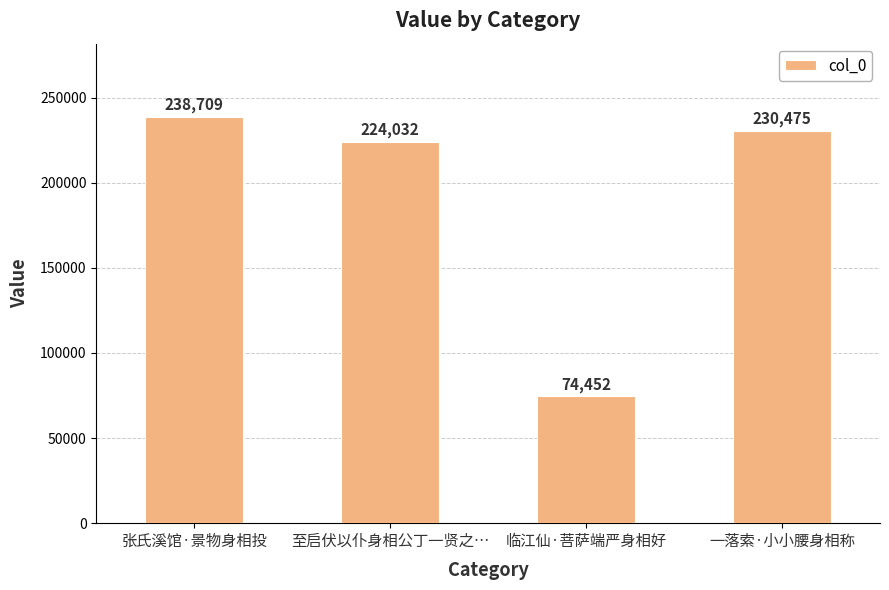

What is the sum of all values?

767668